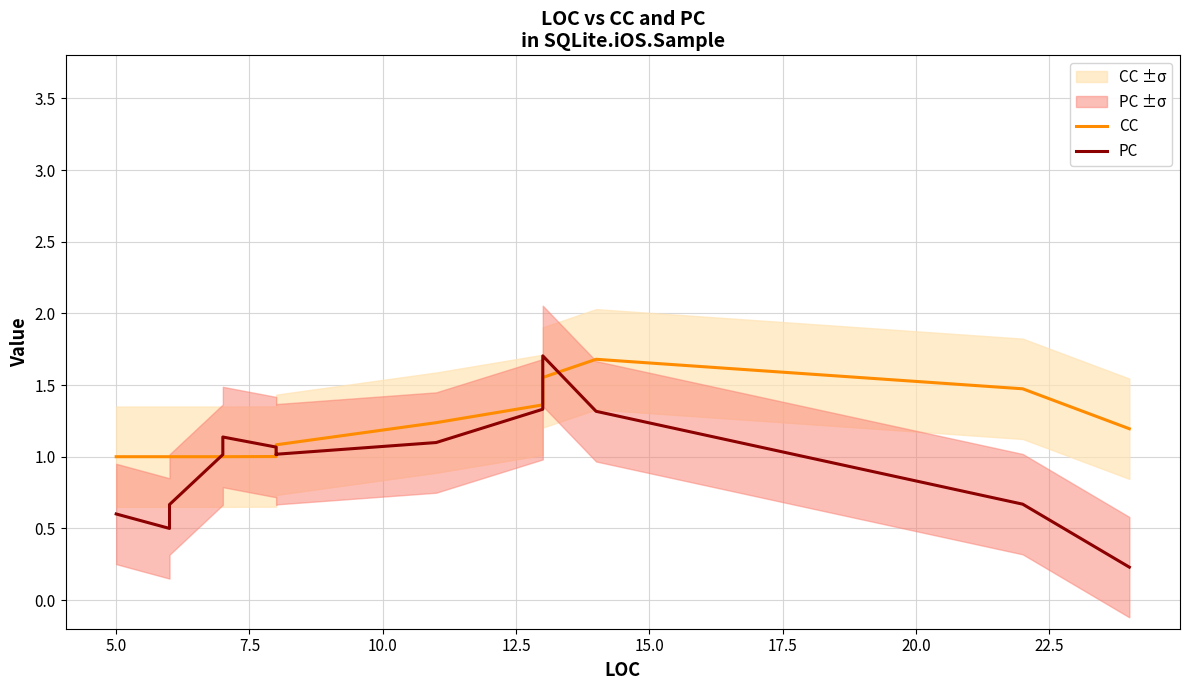

Is the value of PC at 12.5 greater than the value of CC at 12?

No